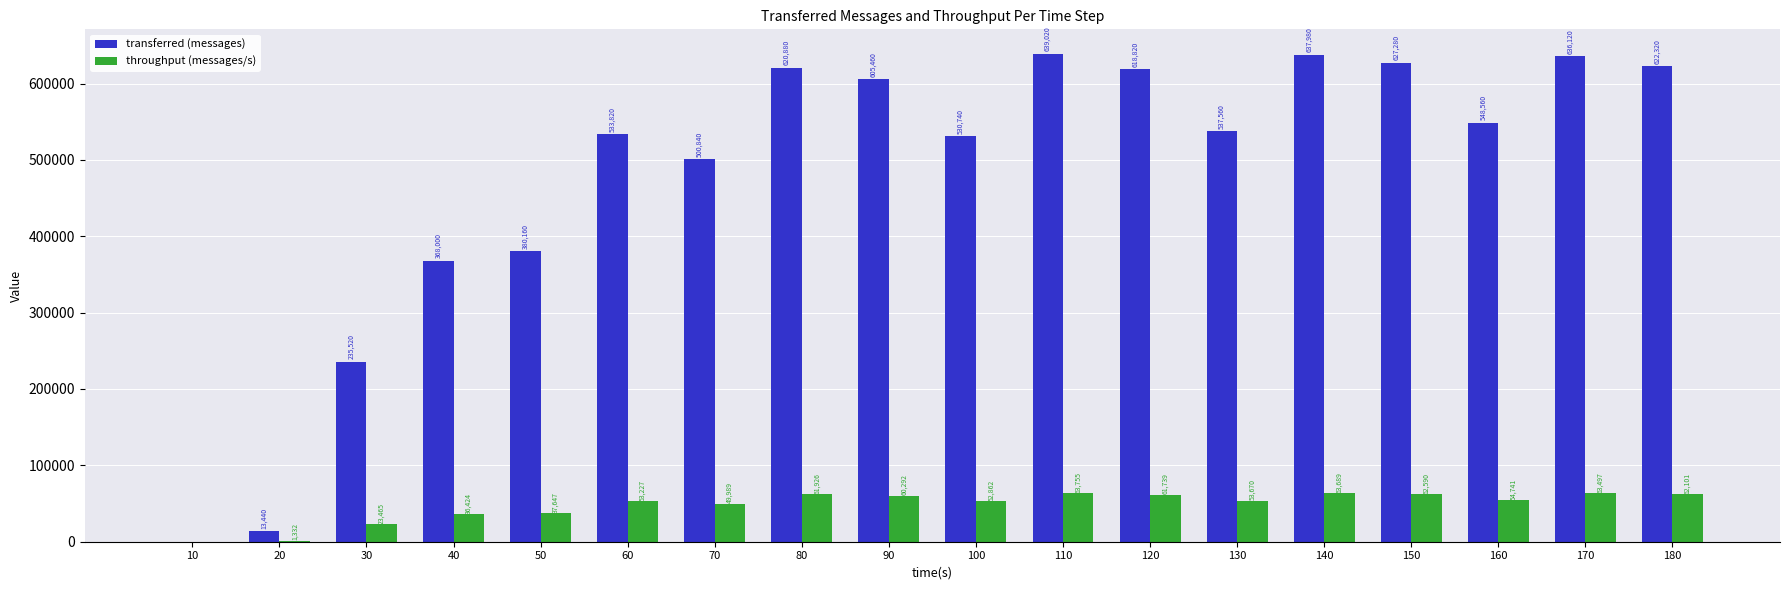

Between 60 and 160, which series saw the biggest shift?

transferred (messages)